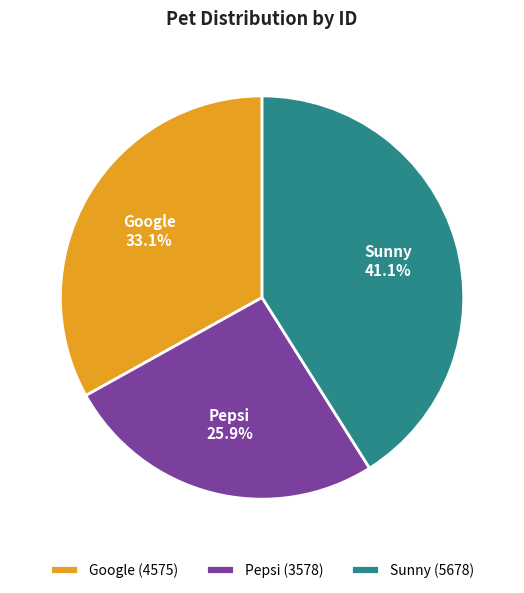

How many segments does this pie chart have?

3